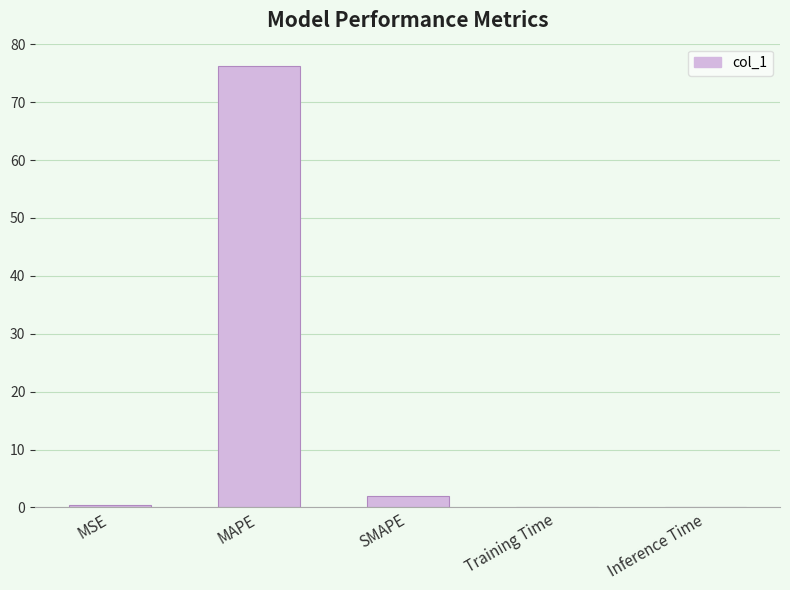

Between Training Time and MAPE, which is larger?

MAPE